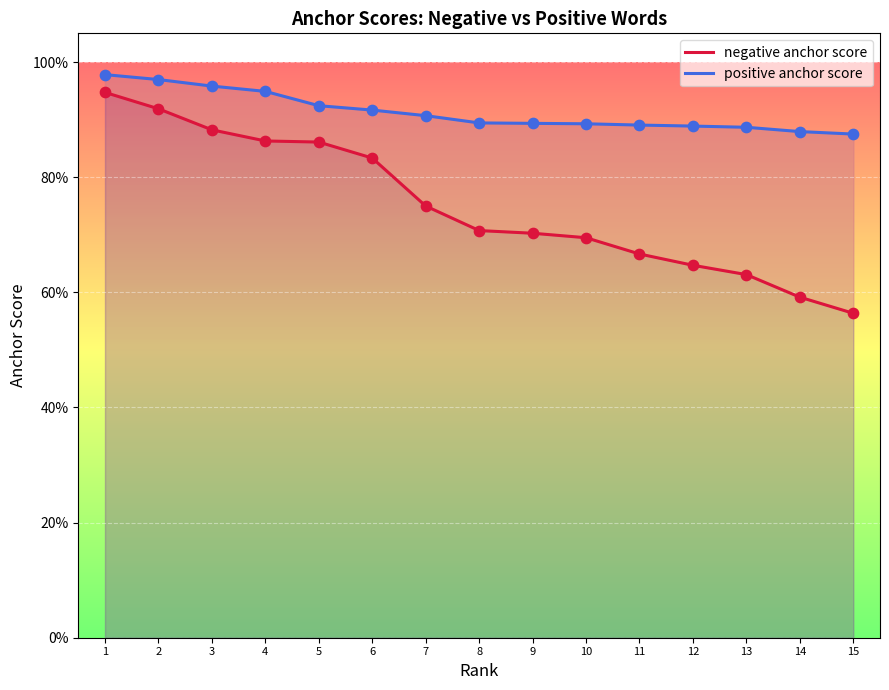

Which series contains the highest Y value?

positive anchor score